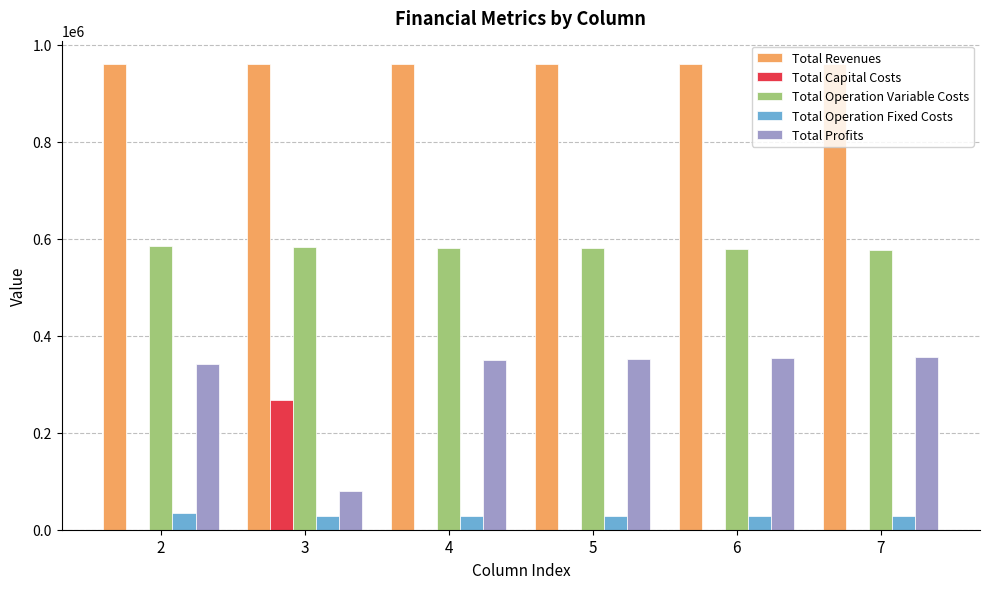

What is the total value across all series at 5?

1919556.6